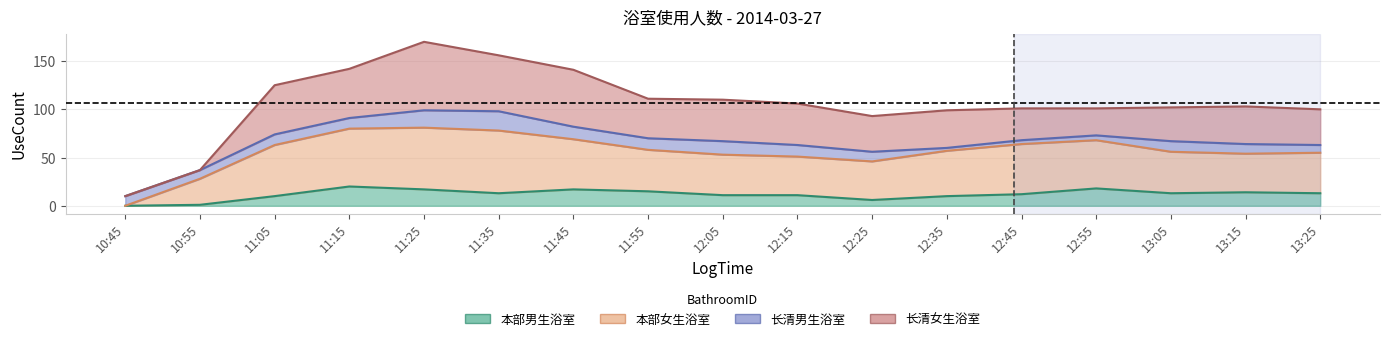

True or false: 本部男生浴室 has more than 1 points higher than both neighbors.

True